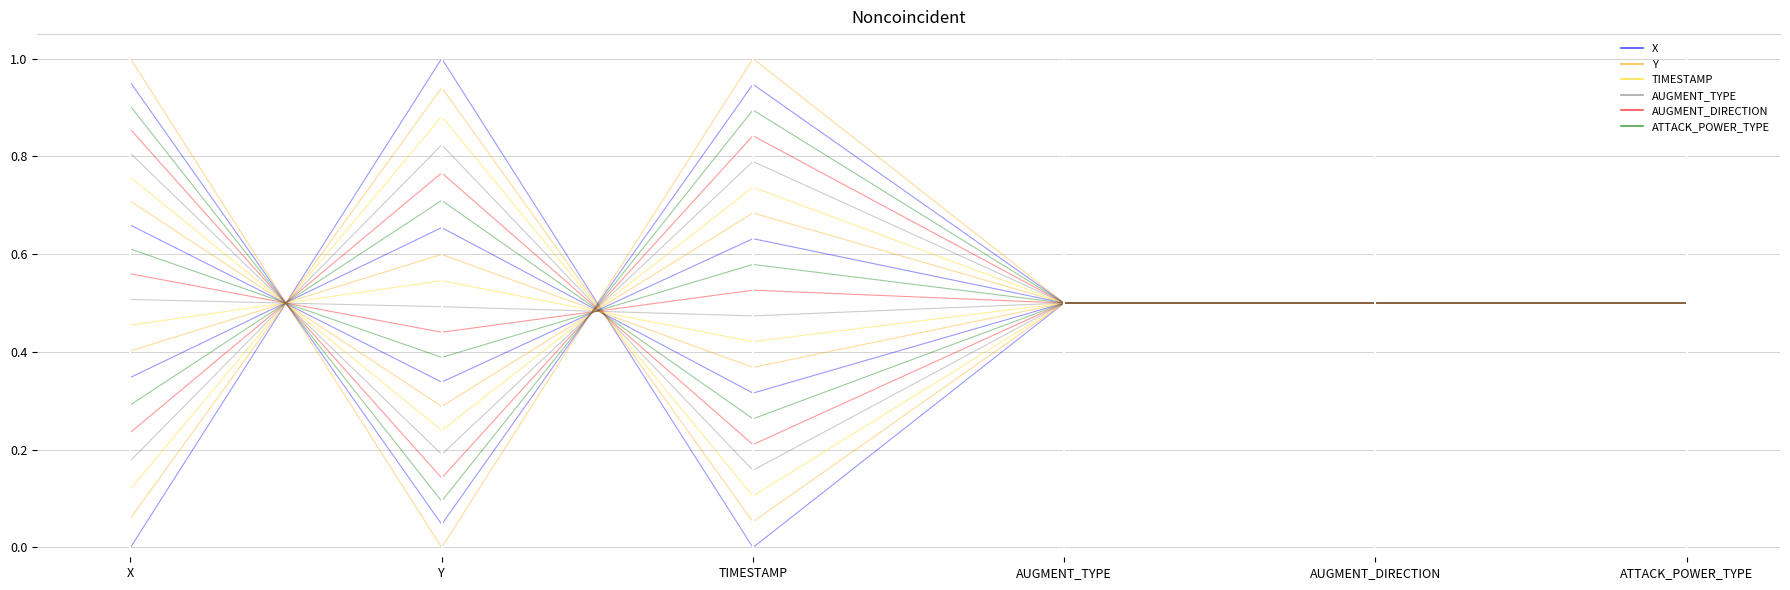

What value does the AUGMENT_DIRECTION series have at AUGMENT_DIRECTION?

0.5